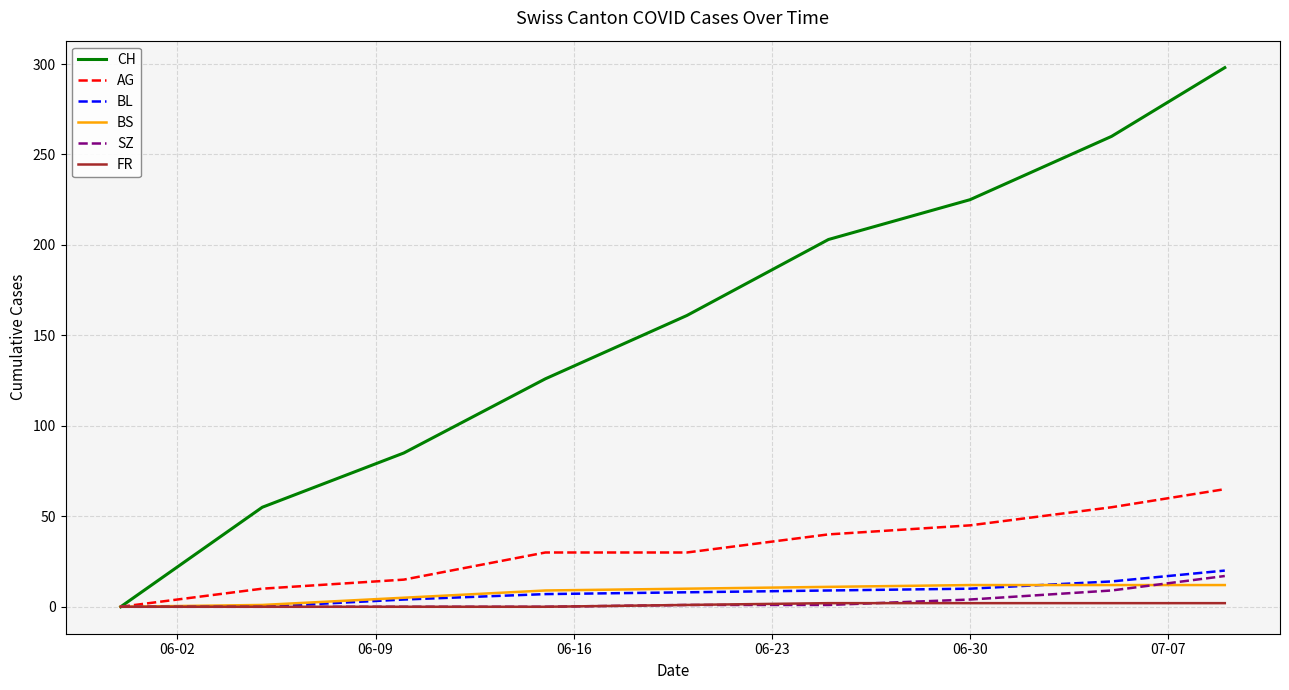

What is the greatest value displayed?

298